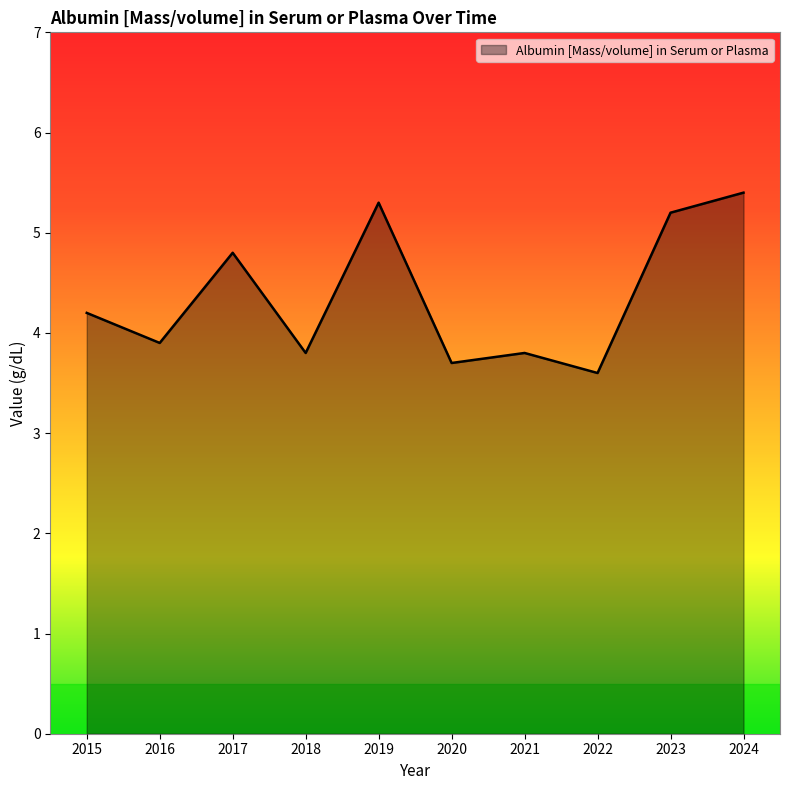

Is it true that the value at 2024 is 8.9?

False